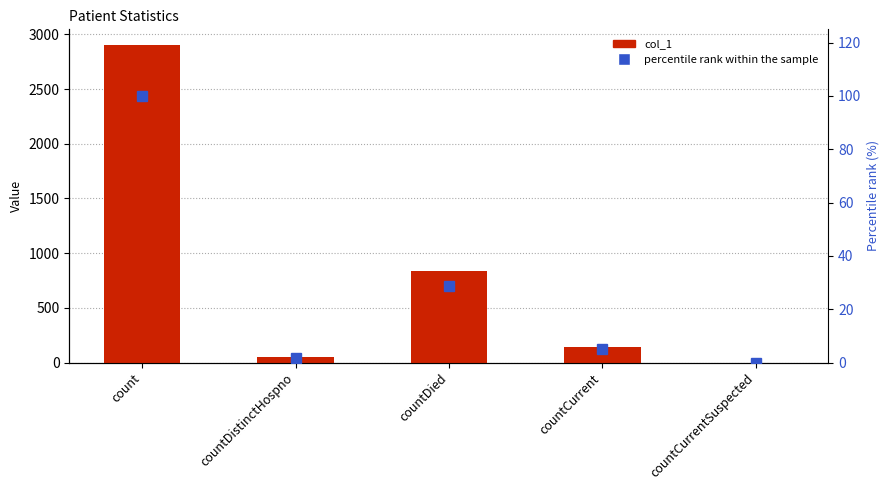

Which category has the highest value in the percentile rank within the sample series?

count